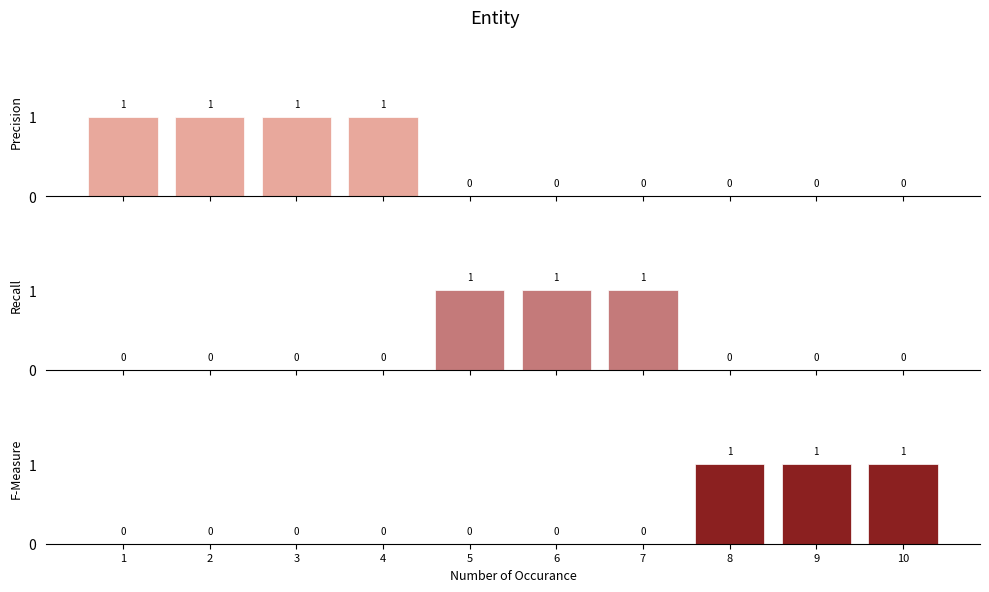

At which label does F-Measure reach its peak?

8